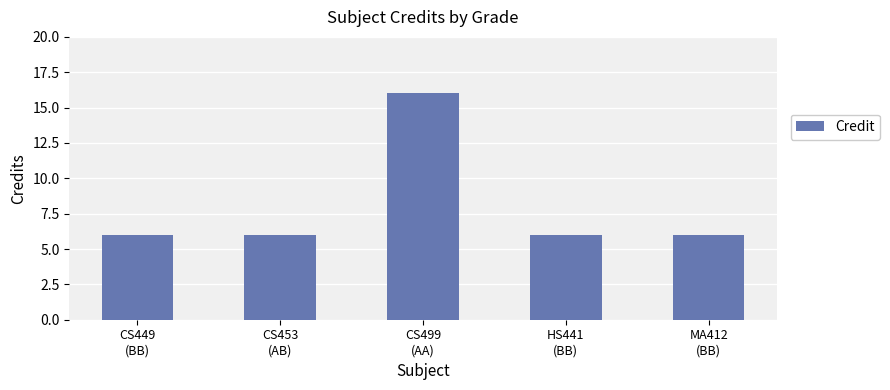

What is the label of the 5th bar from the right?

CS449
(BB)